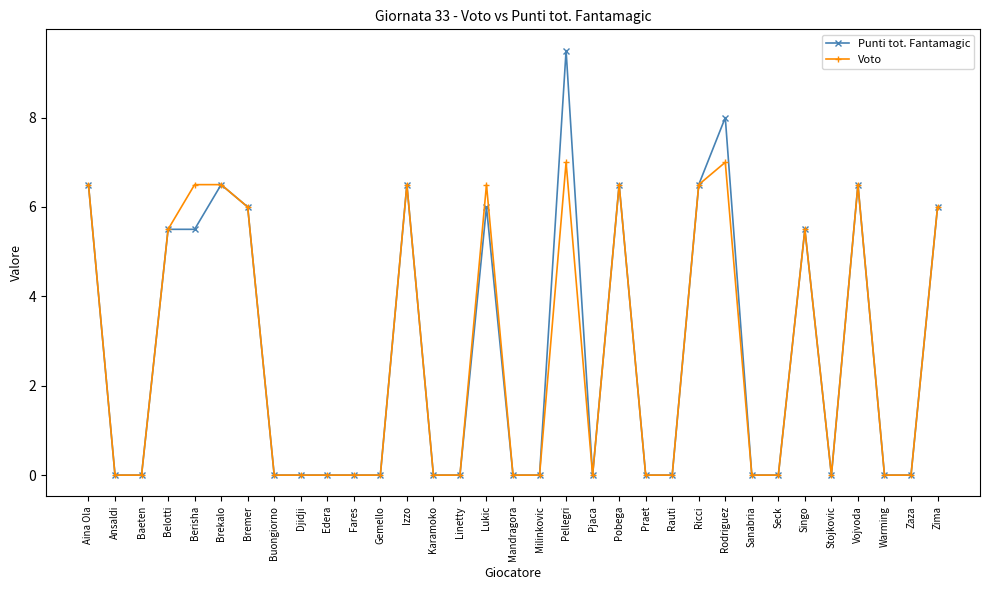

True or false: Punti tot. Fantamagic has more than 1 points higher than both neighbors.

True